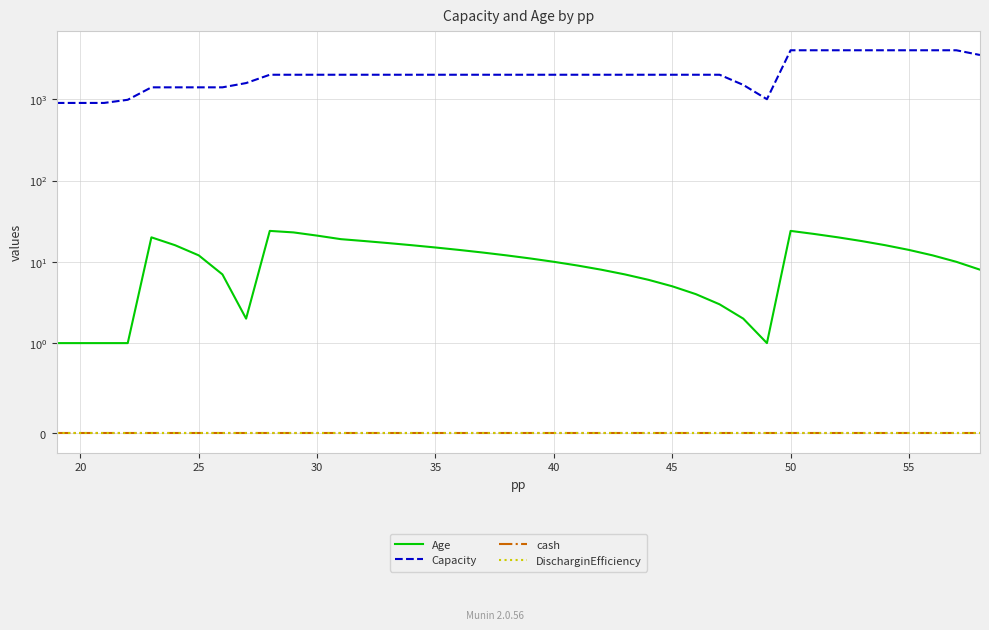

Is it true that Age equals 1 at 25?

False